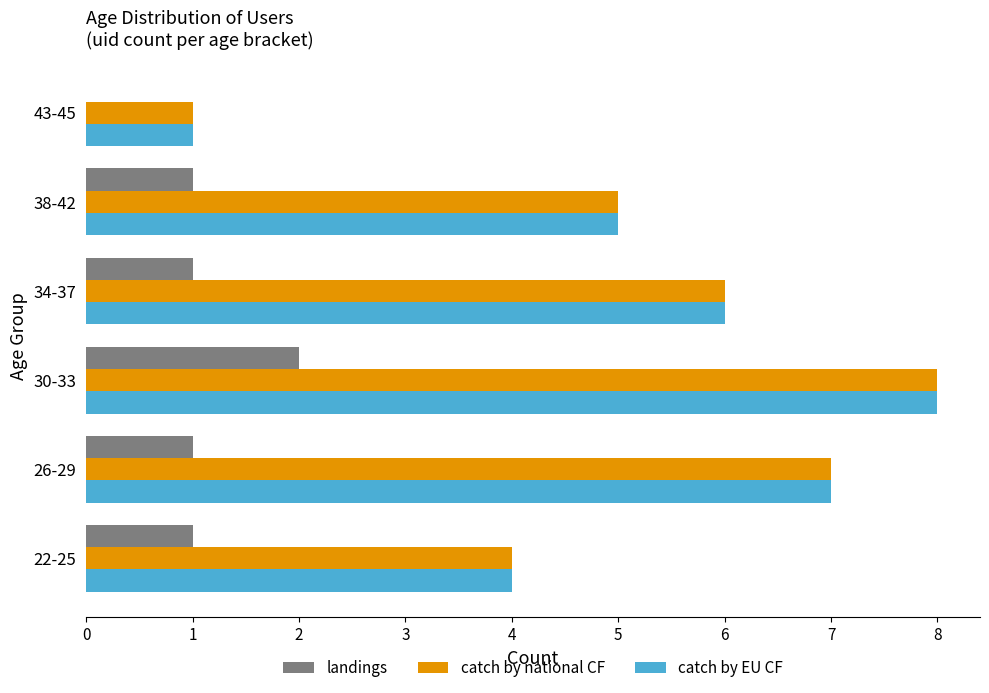

Count the number of categories in the chart.

6